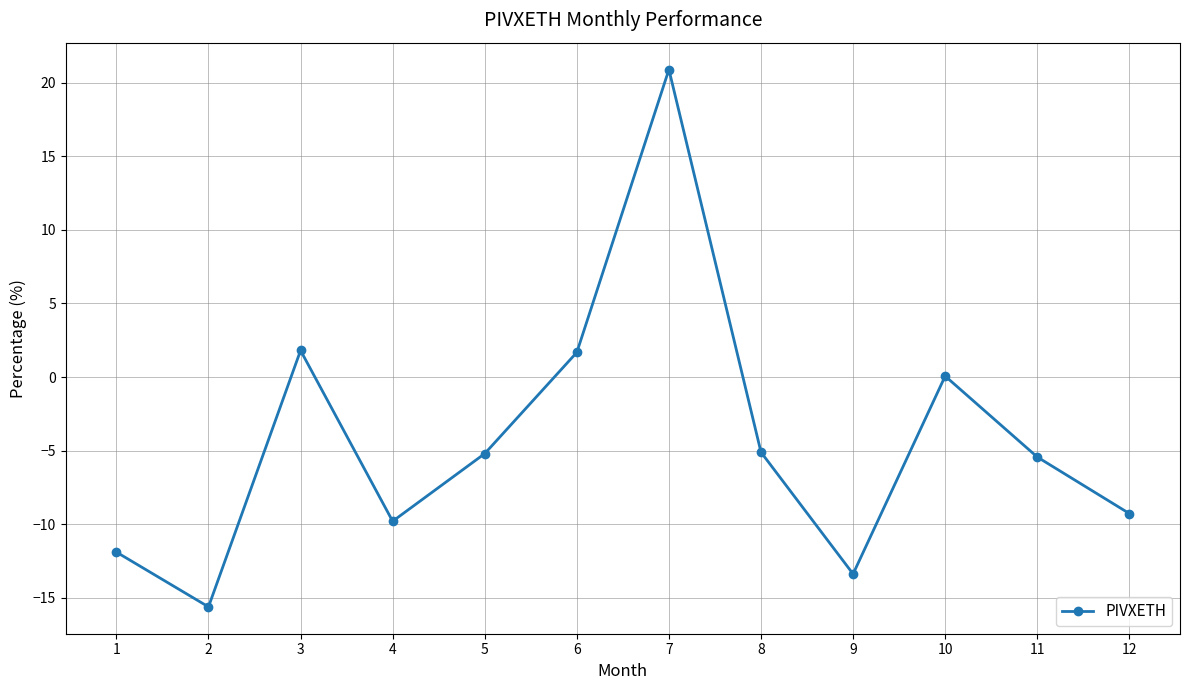

True or false: the data shows -5.1 at 8.

True